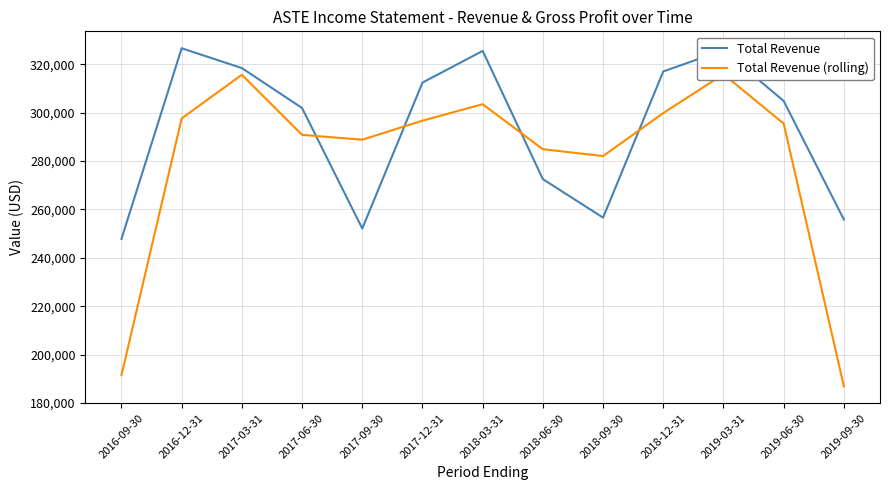

Which series has the largest total across all categories?

Total Revenue